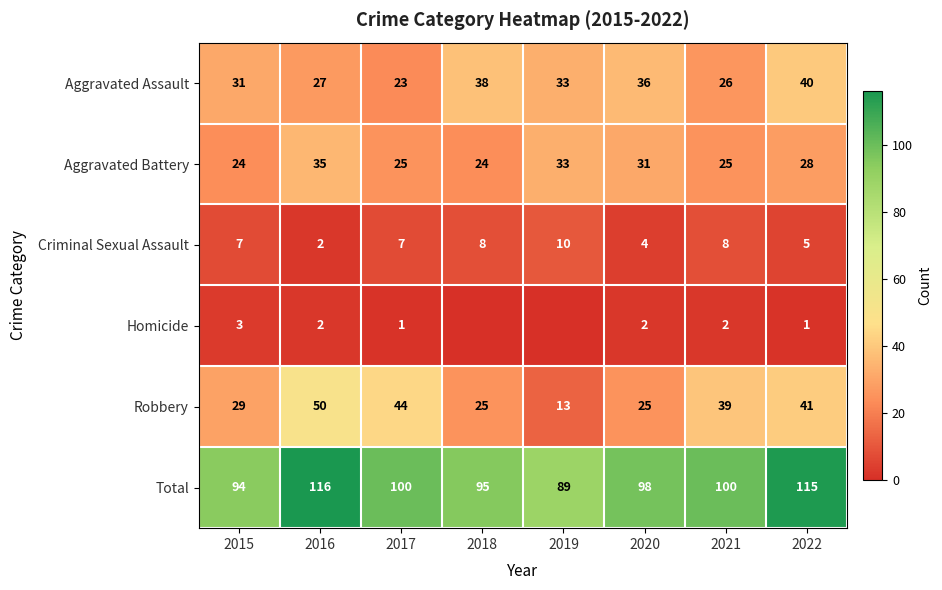

At 2021, list the series in order from largest to smallest.

Total, Robbery, Aggravated Assault, Aggravated Battery, Criminal Sexual Assault, Homicide